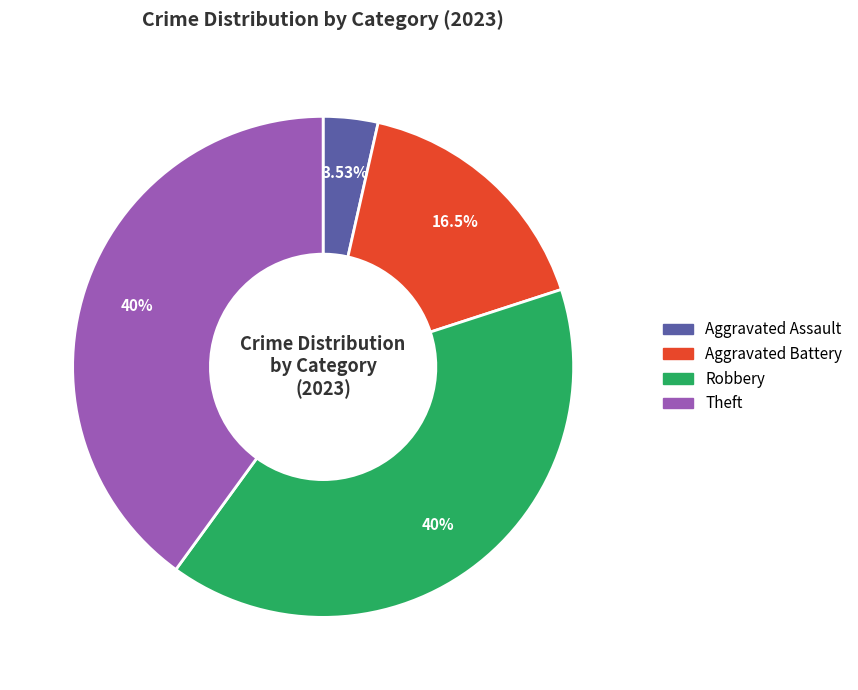

How many slices are in this pie chart?

4